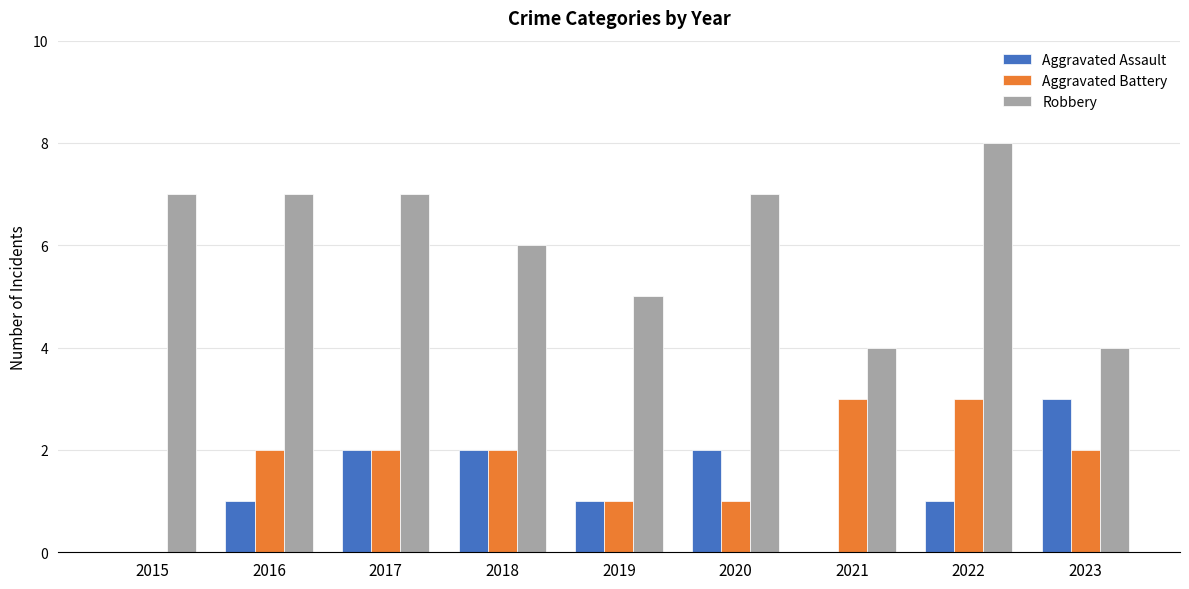

Is it true that Aggravated Battery equals -1 at 2015?

False